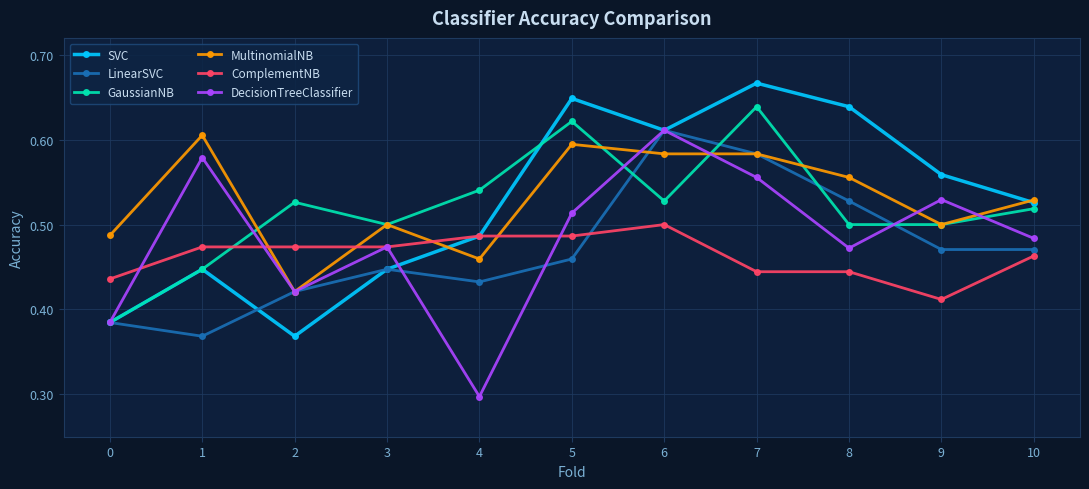

What is the total value across all series at 7?

3.5